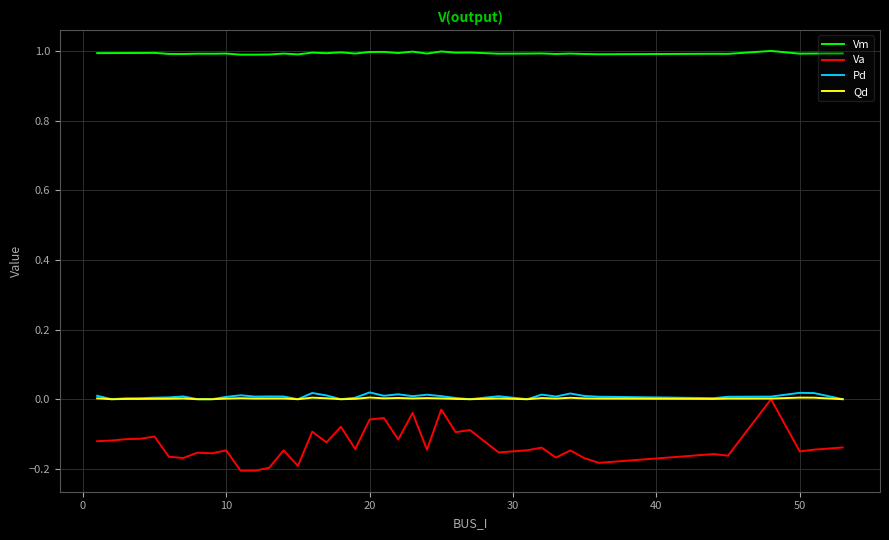

Count the Pd values in the range 0 to 1.

40